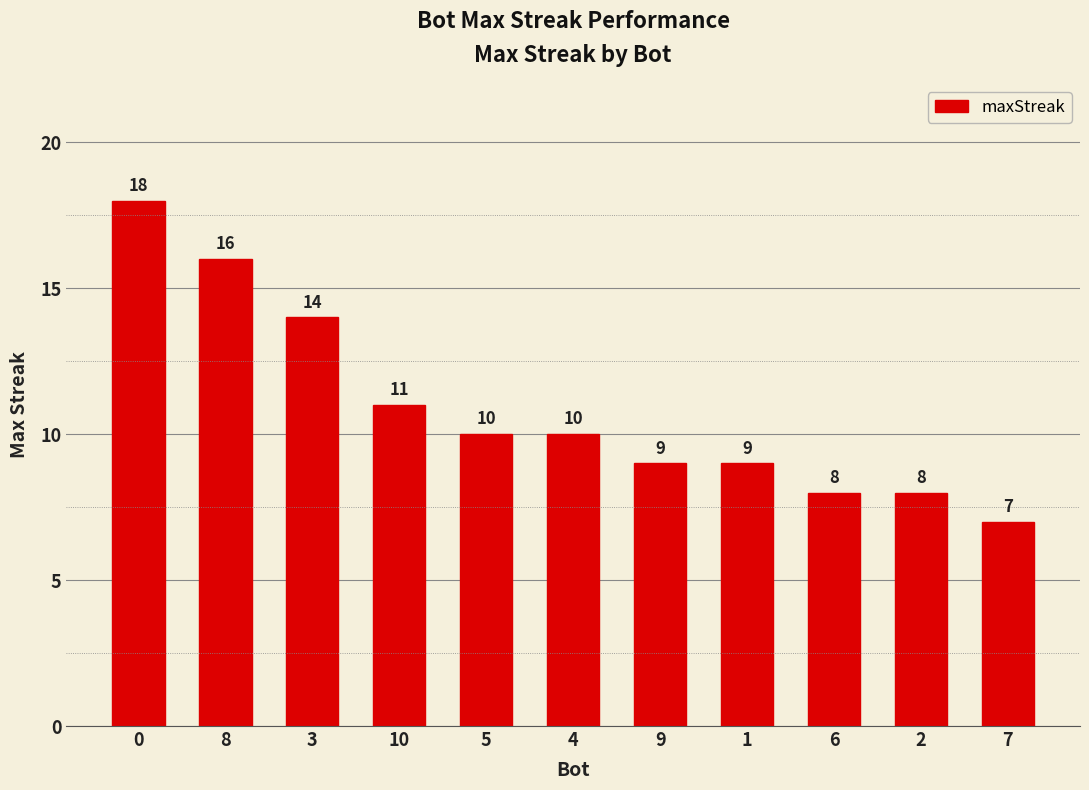

Are the bars grouped side by side (vs. stacked)?

No